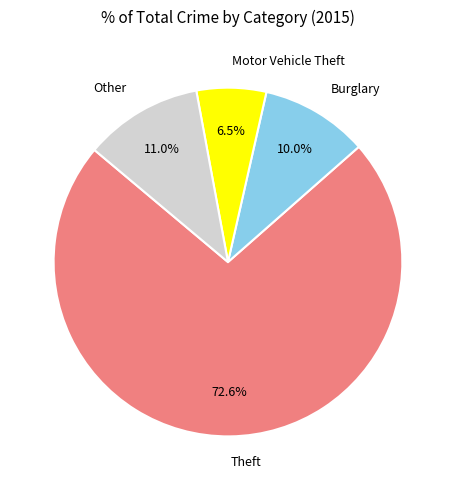

Which slice represents more than half of the pie?

Theft